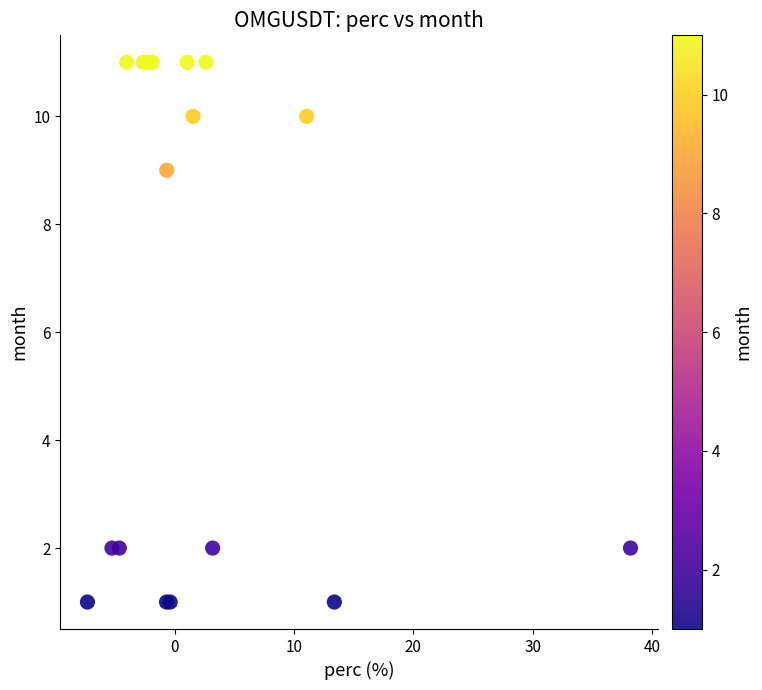

What Y value in the scatter plot is closest to 6?

9